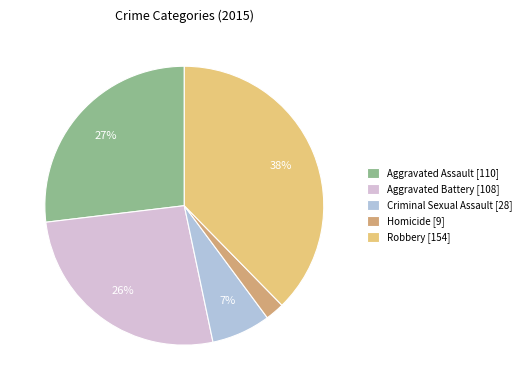

Is Aggravated Assault the majority of the pie?

No